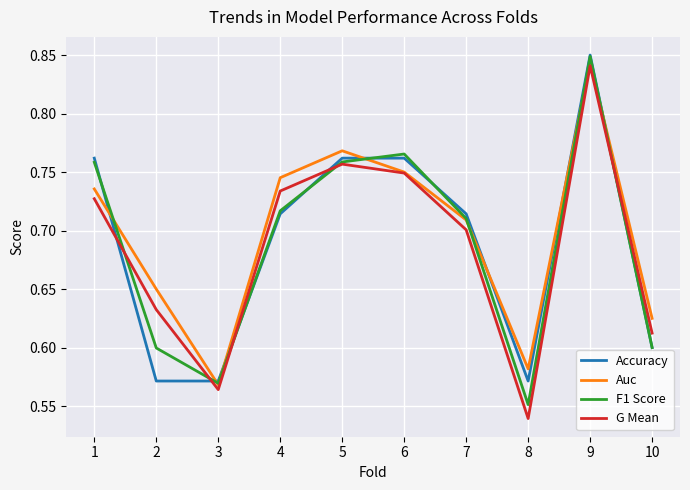

Which series changed the most between 5 and 10?

Accuracy